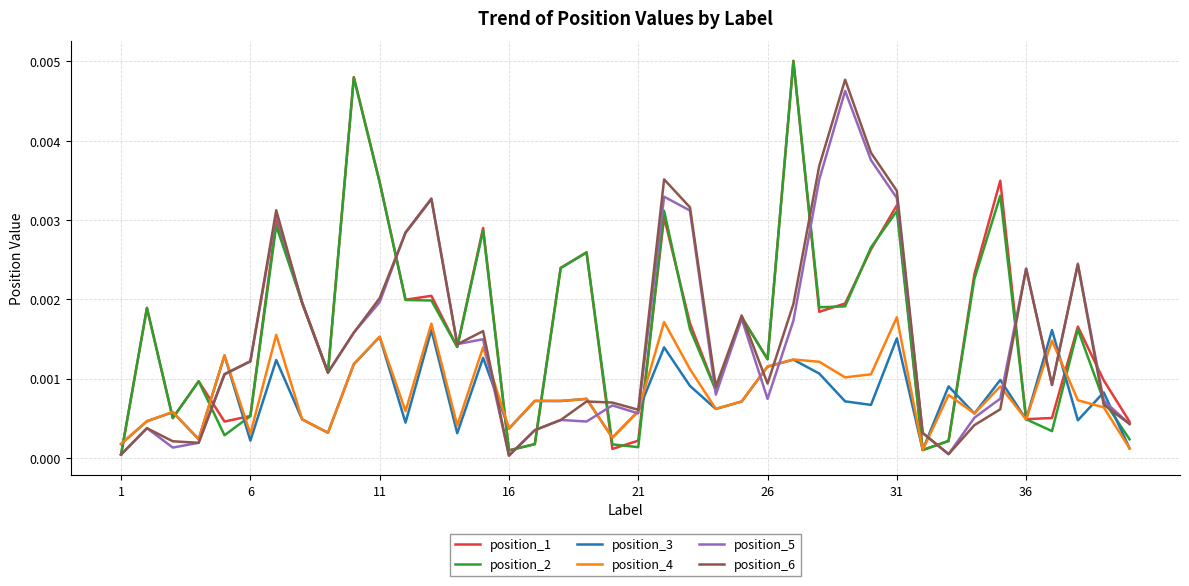

In position_1, how many points are lower than both neighbors (excluding endpoints)?

12